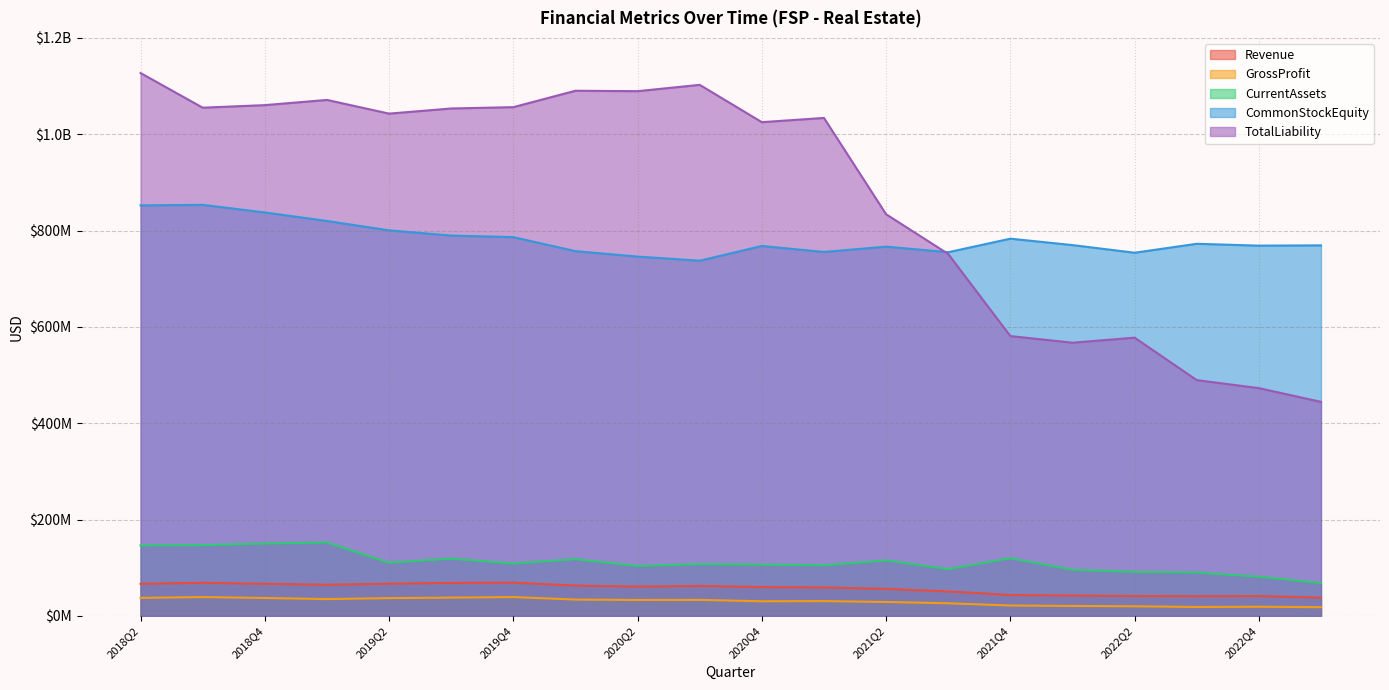

Which has a higher value, 2019Q4 or 2022Q4?

2019Q4